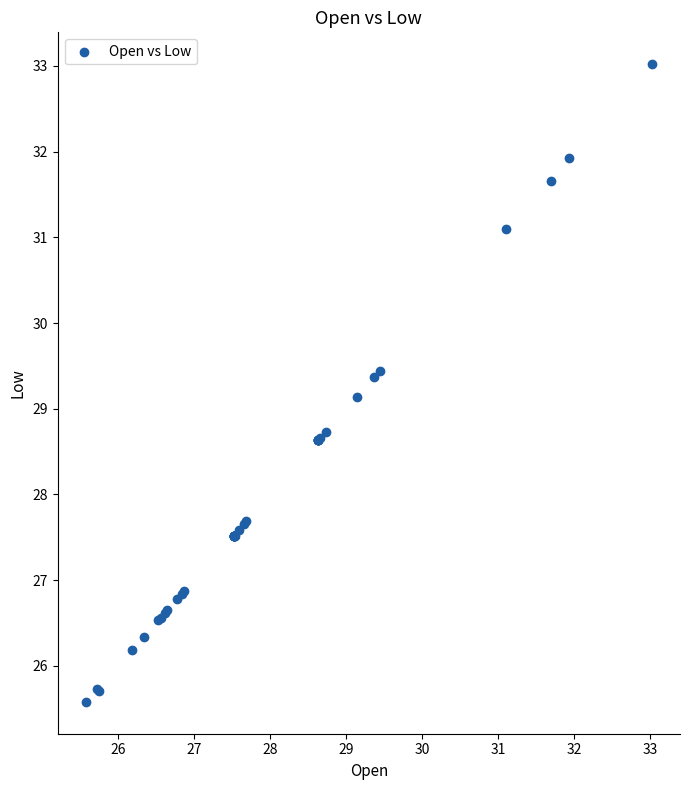

What Y value in the scatter plot is closest to 29?

29.1